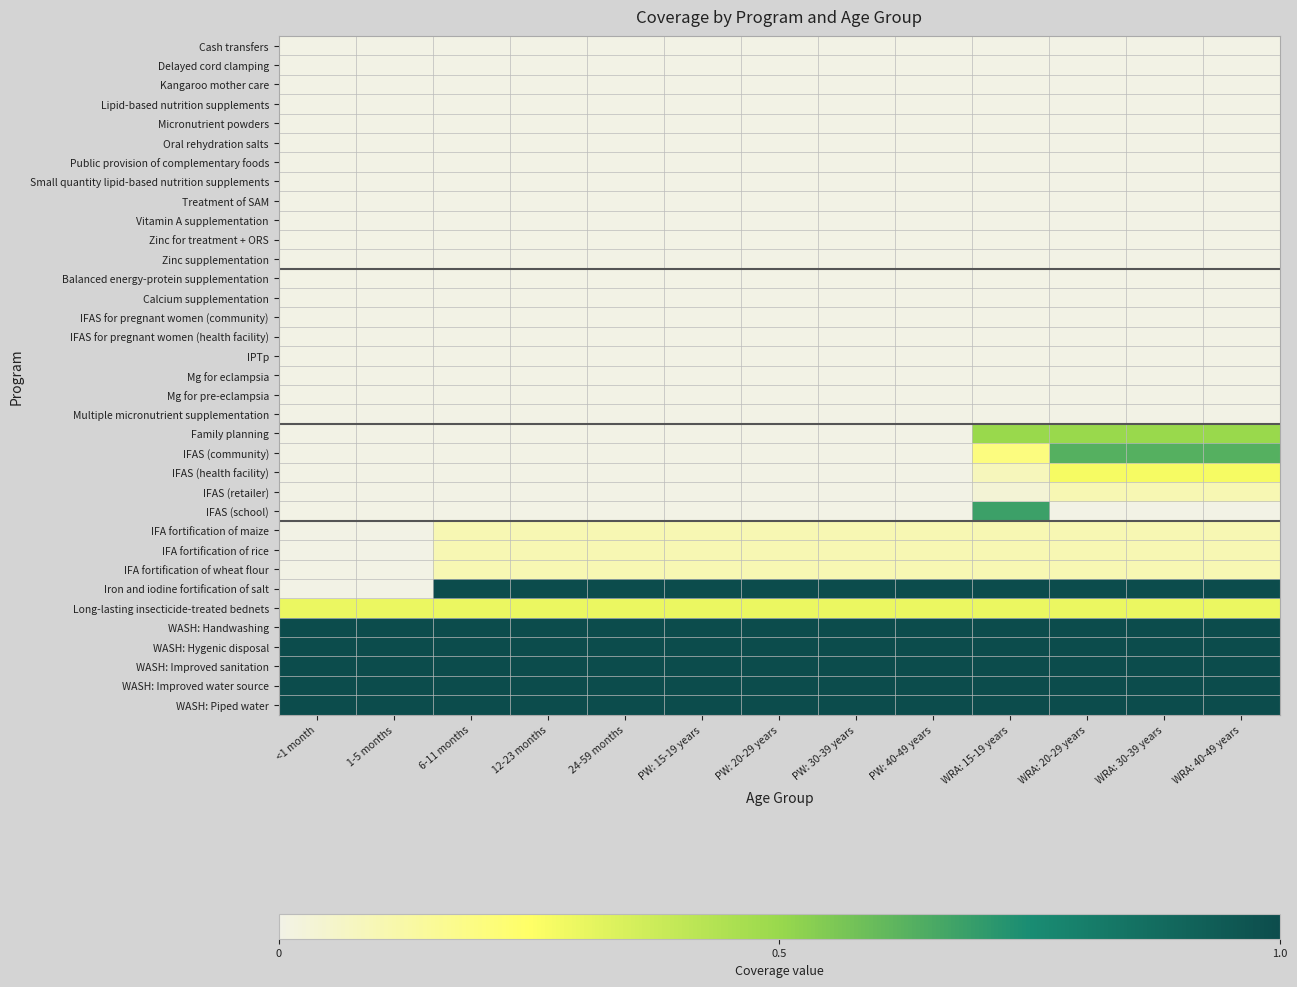

Reading left to right, what are all the values shown in this chart?

Cash transfers: <1 month=0.0	1-5 months=0.0	6-11 months=0.0	12-23 months=0.0	24-59 months=0.0	PW: 15-19 years=0.0	PW: 20-29 years=0.0	PW: 30-39 years=0.0	PW: 40-49 years=0.0	WRA: 15-19 years=0.0	WRA: 20-29 years=0.0	WRA: 30-39 years=0.0	WRA: 40-49 years=0.0
Delayed cord clamping: <1 month=0.0	1-5 months=0.0	6-11 months=0.0	12-23 months=0.0	24-59 months=0.0	PW: 15-19 years=0.0	PW: 20-29 years=0.0	PW: 30-39 years=0.0	PW: 40-49 years=0.0	WRA: 15-19 years=0.0	WRA: 20-29 years=0.0	WRA: 30-39 years=0.0	WRA: 40-49 years=0.0
Kangaroo mother care: <1 month=0.0	1-5 months=0.0	6-11 months=0.0	12-23 months=0.0	24-59 months=0.0	PW: 15-19 years=0.0	PW: 20-29 years=0.0	PW: 30-39 years=0.0	PW: 40-49 years=0.0	WRA: 15-19 years=0.0	WRA: 20-29 years=0.0	WRA: 30-39 years=0.0	WRA: 40-49 years=0.0
Lipid-based nutrition supplements: <1 month=0.0	1-5 months=0.0	6-11 months=0.0	12-23 months=0.0	24-59 months=0.0	PW: 15-19 years=0.0	PW: 20-29 years=0.0	PW: 30-39 years=0.0	PW: 40-49 years=0.0	WRA: 15-19 years=0.0	WRA: 20-29 years=0.0	WRA: 30-39 years=0.0	WRA: 40-49 years=0.0
Micronutrient powders: <1 month=0.0	1-5 months=0.0	6-11 months=0.0	12-23 months=0.0	24-59 months=0.0	PW: 15-19 years=0.0	PW: 20-29 years=0.0	PW: 30-39 years=0.0	PW: 40-49 years=0.0	WRA: 15-19 years=0.0	WRA: 20-29 years=0.0	WRA: 30-39 years=0.0	WRA: 40-49 years=0.0
Oral rehydration salts: <1 month=0.0	1-5 months=0.0	6-11 months=0.0	12-23 months=0.0	24-59 months=0.0	PW: 15-19 years=0.0	PW: 20-29 years=0.0	PW: 30-39 years=0.0	PW: 40-49 years=0.0	WRA: 15-19 years=0.0	WRA: 20-29 years=0.0	WRA: 30-39 years=0.0	WRA: 40-49 years=0.0
Public provision of complementary foods: <1 month=0.0	1-5 months=0.0	6-11 months=0.0	12-23 months=0.0	24-59 months=0.0	PW: 15-19 years=0.0	PW: 20-29 years=0.0	PW: 30-39 years=0.0	PW: 40-49 years=0.0	WRA: 15-19 years=0.0	WRA: 20-29 years=0.0	WRA: 30-39 years=0.0	WRA: 40-49 years=0.0
Small quantity lipid-based nutrition supplements: <1 month=0.0	1-5 months=0.0	6-11 months=0.0	12-23 months=0.0	24-59 months=0.0	PW: 15-19 years=0.0	PW: 20-29 years=0.0	PW: 30-39 years=0.0	PW: 40-49 years=0.0	WRA: 15-19 years=0.0	WRA: 20-29 years=0.0	WRA: 30-39 years=0.0	WRA: 40-49 years=0.0
Treatment of SAM: <1 month=0.0	1-5 months=0.0	6-11 months=0.0	12-23 months=0.0	24-59 months=0.0	PW: 15-19 years=0.0	PW: 20-29 years=0.0	PW: 30-39 years=0.0	PW: 40-49 years=0.0	WRA: 15-19 years=0.0	WRA: 20-29 years=0.0	WRA: 30-39 years=0.0	WRA: 40-49 years=0.0
Vitamin A supplementation: <1 month=0.0	1-5 months=0.0	6-11 months=0.0	12-23 months=0.0	24-59 months=0.0	PW: 15-19 years=0.0	PW: 20-29 years=0.0	PW: 30-39 years=0.0	PW: 40-49 years=0.0	WRA: 15-19 years=0.0	WRA: 20-29 years=0.0	WRA: 30-39 years=0.0	WRA: 40-49 years=0.0
Zinc for treatment + ORS: <1 month=0.0	1-5 months=0.0	6-11 months=0.0	12-23 months=0.0	24-59 months=0.0	PW: 15-19 years=0.0	PW: 20-29 years=0.0	PW: 30-39 years=0.0	PW: 40-49 years=0.0	WRA: 15-19 years=0.0	WRA: 20-29 years=0.0	WRA: 30-39 years=0.0	WRA: 40-49 years=0.0
Zinc supplementation: <1 month=0.0	1-5 months=0.0	6-11 months=0.0	12-23 months=0.0	24-59 months=0.0	PW: 15-19 years=0.0	PW: 20-29 years=0.0	PW: 30-39 years=0.0	PW: 40-49 years=0.0	WRA: 15-19 years=0.0	WRA: 20-29 years=0.0	WRA: 30-39 years=0.0	WRA: 40-49 years=0.0
Balanced energy-protein supplementation: <1 month=0.0	1-5 months=0.0	6-11 months=0.0	12-23 months=0.0	24-59 months=0.0	PW: 15-19 years=0.0	PW: 20-29 years=0.0	PW: 30-39 years=0.0	PW: 40-49 years=0.0	WRA: 15-19 years=0.0	WRA: 20-29 years=0.0	WRA: 30-39 years=0.0	WRA: 40-49 years=0.0
Calcium supplementation: <1 month=0.0	1-5 months=0.0	6-11 months=0.0	12-23 months=0.0	24-59 months=0.0	PW: 15-19 years=0.0	PW: 20-29 years=0.0	PW: 30-39 years=0.0	PW: 40-49 years=0.0	WRA: 15-19 years=0.0	WRA: 20-29 years=0.0	WRA: 30-39 years=0.0	WRA: 40-49 years=0.0
IFAS for pregnant women (community): <1 month=0.0	1-5 months=0.0	6-11 months=0.0	12-23 months=0.0	24-59 months=0.0	PW: 15-19 years=0.0	PW: 20-29 years=0.0	PW: 30-39 years=0.0	PW: 40-49 years=0.0	WRA: 15-19 years=0.0	WRA: 20-29 years=0.0	WRA: 30-39 years=0.0	WRA: 40-49 years=0.0
IFAS for pregnant women (health facility): <1 month=0.0	1-5 months=0.0	6-11 months=0.0	12-23 months=0.0	24-59 months=0.0	PW: 15-19 years=0.0	PW: 20-29 years=0.0	PW: 30-39 years=0.0	PW: 40-49 years=0.0	WRA: 15-19 years=0.0	WRA: 20-29 years=0.0	WRA: 30-39 years=0.0	WRA: 40-49 years=0.0
IPTp: <1 month=0.0	1-5 months=0.0	6-11 months=0.0	12-23 months=0.0	24-59 months=0.0	PW: 15-19 years=0.0	PW: 20-29 years=0.0	PW: 30-39 years=0.0	PW: 40-49 years=0.0	WRA: 15-19 years=0.0	WRA: 20-29 years=0.0	WRA: 30-39 years=0.0	WRA: 40-49 years=0.0
Mg for eclampsia: <1 month=0.0	1-5 months=0.0	6-11 months=0.0	12-23 months=0.0	24-59 months=0.0	PW: 15-19 years=0.0	PW: 20-29 years=0.0	PW: 30-39 years=0.0	PW: 40-49 years=0.0	WRA: 15-19 years=0.0	WRA: 20-29 years=0.0	WRA: 30-39 years=0.0	WRA: 40-49 years=0.0
Mg for pre-eclampsia: <1 month=0.0	1-5 months=0.0	6-11 months=0.0	12-23 months=0.0	24-59 months=0.0	PW: 15-19 years=0.0	PW: 20-29 years=0.0	PW: 30-39 years=0.0	PW: 40-49 years=0.0	WRA: 15-19 years=0.0	WRA: 20-29 years=0.0	WRA: 30-39 years=0.0	WRA: 40-49 years=0.0
Multiple micronutrient supplementation: <1 month=0.0	1-5 months=0.0	6-11 months=0.0	12-23 months=0.0	24-59 months=0.0	PW: 15-19 years=0.0	PW: 20-29 years=0.0	PW: 30-39 years=0.0	PW: 40-49 years=0.0	WRA: 15-19 years=0.0	WRA: 20-29 years=0.0	WRA: 30-39 years=0.0	WRA: 40-49 years=0.0
Family planning: <1 month=0.0	1-5 months=0.0	6-11 months=0.0	12-23 months=0.0	24-59 months=0.0	PW: 15-19 years=0.0	PW: 20-29 years=0.0	PW: 30-39 years=0.0	PW: 40-49 years=0.0	WRA: 15-19 years=0.5	WRA: 20-29 years=0.5	WRA: 30-39 years=0.5	WRA: 40-49 years=0.5
IFAS (community): <1 month=0.0	1-5 months=0.0	6-11 months=0.0	12-23 months=0.0	24-59 months=0.0	PW: 15-19 years=0.0	PW: 20-29 years=0.0	PW: 30-39 years=0.0	PW: 40-49 years=0.0	WRA: 15-19 years=0.2	WRA: 20-29 years=0.6	WRA: 30-39 years=0.6	WRA: 40-49 years=0.6
IFAS (health facility): <1 month=0.0	1-5 months=0.0	6-11 months=0.0	12-23 months=0.0	24-59 months=0.0	PW: 15-19 years=0.0	PW: 20-29 years=0.0	PW: 30-39 years=0.0	PW: 40-49 years=0.0	WRA: 15-19 years=0.1	WRA: 20-29 years=0.3	WRA: 30-39 years=0.3	WRA: 40-49 years=0.3
IFAS (retailer): <1 month=0.0	1-5 months=0.0	6-11 months=0.0	12-23 months=0.0	24-59 months=0.0	PW: 15-19 years=0.0	PW: 20-29 years=0.0	PW: 30-39 years=0.0	PW: 40-49 years=0.0	WRA: 15-19 years=0.0	WRA: 20-29 years=0.1	WRA: 30-39 years=0.1	WRA: 40-49 years=0.1
IFAS (school): <1 month=0.0	1-5 months=0.0	6-11 months=0.0	12-23 months=0.0	24-59 months=0.0	PW: 15-19 years=0.0	PW: 20-29 years=0.0	PW: 30-39 years=0.0	PW: 40-49 years=0.0	WRA: 15-19 years=0.7	WRA: 20-29 years=0.0	WRA: 30-39 years=0.0	WRA: 40-49 years=0.0
IFA fortification of maize: <1 month=0.0	1-5 months=0.0	6-11 months=0.1	12-23 months=0.1	24-59 months=0.1	PW: 15-19 years=0.1	PW: 20-29 years=0.1	PW: 30-39 years=0.1	PW: 40-49 years=0.1	WRA: 15-19 years=0.1	WRA: 20-29 years=0.1	WRA: 30-39 years=0.1	WRA: 40-49 years=0.1
IFA fortification of rice: <1 month=0.0	1-5 months=0.0	6-11 months=0.1	12-23 months=0.1	24-59 months=0.1	PW: 15-19 years=0.1	PW: 20-29 years=0.1	PW: 30-39 years=0.1	PW: 40-49 years=0.1	WRA: 15-19 years=0.1	WRA: 20-29 years=0.1	WRA: 30-39 years=0.1	WRA: 40-49 years=0.1
IFA fortification of wheat flour: <1 month=0.0	1-5 months=0.0	6-11 months=0.1	12-23 months=0.1	24-59 months=0.1	PW: 15-19 years=0.1	PW: 20-29 years=0.1	PW: 30-39 years=0.1	PW: 40-49 years=0.1	WRA: 15-19 years=0.1	WRA: 20-29 years=0.1	WRA: 30-39 years=0.1	WRA: 40-49 years=0.1
Iron and iodine fortification of salt: <1 month=0.0	1-5 months=0.0	6-11 months=1.0	12-23 months=1.0	24-59 months=1.0	PW: 15-19 years=1.0	PW: 20-29 years=1.0	PW: 30-39 years=1.0	PW: 40-49 years=1.0	WRA: 15-19 years=1.0	WRA: 20-29 years=1.0	WRA: 30-39 years=1.0	WRA: 40-49 years=1.0
Long-lasting insecticide-treated bednets: <1 month=0.3	1-5 months=0.3	6-11 months=0.3	12-23 months=0.3	24-59 months=0.3	PW: 15-19 years=0.3	PW: 20-29 years=0.3	PW: 30-39 years=0.3	PW: 40-49 years=0.3	WRA: 15-19 years=0.3	WRA: 20-29 years=0.3	WRA: 30-39 years=0.3	WRA: 40-49 years=0.3
WASH: Handwashing: <1 month=1.0	1-5 months=1.0	6-11 months=1.0	12-23 months=1.0	24-59 months=1.0	PW: 15-19 years=1.0	PW: 20-29 years=1.0	PW: 30-39 years=1.0	PW: 40-49 years=1.0	WRA: 15-19 years=1.0	WRA: 20-29 years=1.0	WRA: 30-39 years=1.0	WRA: 40-49 years=1.0
WASH: Hygenic disposal: <1 month=1.0	1-5 months=1.0	6-11 months=1.0	12-23 months=1.0	24-59 months=1.0	PW: 15-19 years=1.0	PW: 20-29 years=1.0	PW: 30-39 years=1.0	PW: 40-49 years=1.0	WRA: 15-19 years=1.0	WRA: 20-29 years=1.0	WRA: 30-39 years=1.0	WRA: 40-49 years=1.0
WASH: Improved sanitation: <1 month=1.0	1-5 months=1.0	6-11 months=1.0	12-23 months=1.0	24-59 months=1.0	PW: 15-19 years=1.0	PW: 20-29 years=1.0	PW: 30-39 years=1.0	PW: 40-49 years=1.0	WRA: 15-19 years=1.0	WRA: 20-29 years=1.0	WRA: 30-39 years=1.0	WRA: 40-49 years=1.0
WASH: Improved water source: <1 month=1.0	1-5 months=1.0	6-11 months=1.0	12-23 months=1.0	24-59 months=1.0	PW: 15-19 years=1.0	PW: 20-29 years=1.0	PW: 30-39 years=1.0	PW: 40-49 years=1.0	WRA: 15-19 years=1.0	WRA: 20-29 years=1.0	WRA: 30-39 years=1.0	WRA: 40-49 years=1.0
WASH: Piped water: <1 month=1.0	1-5 months=1.0	6-11 months=1.0	12-23 months=1.0	24-59 months=1.0	PW: 15-19 years=1.0	PW: 20-29 years=1.0	PW: 30-39 years=1.0	PW: 40-49 years=1.0	WRA: 15-19 years=1.0	WRA: 20-29 years=1.0	WRA: 30-39 years=1.0	WRA: 40-49 years=1.0